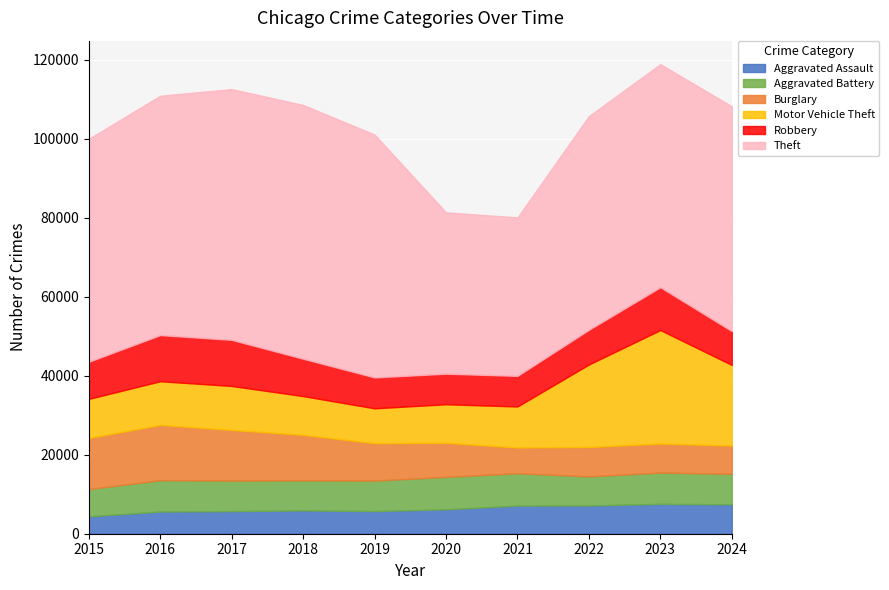

At which category does Theft reach its first local valley?

2021